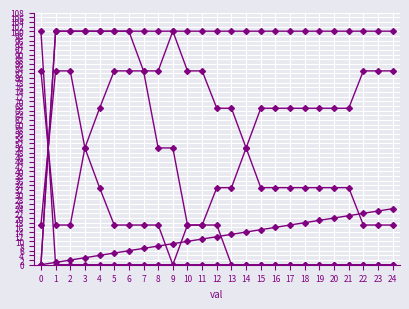

Is this an area chart (filled region under the line)?

No